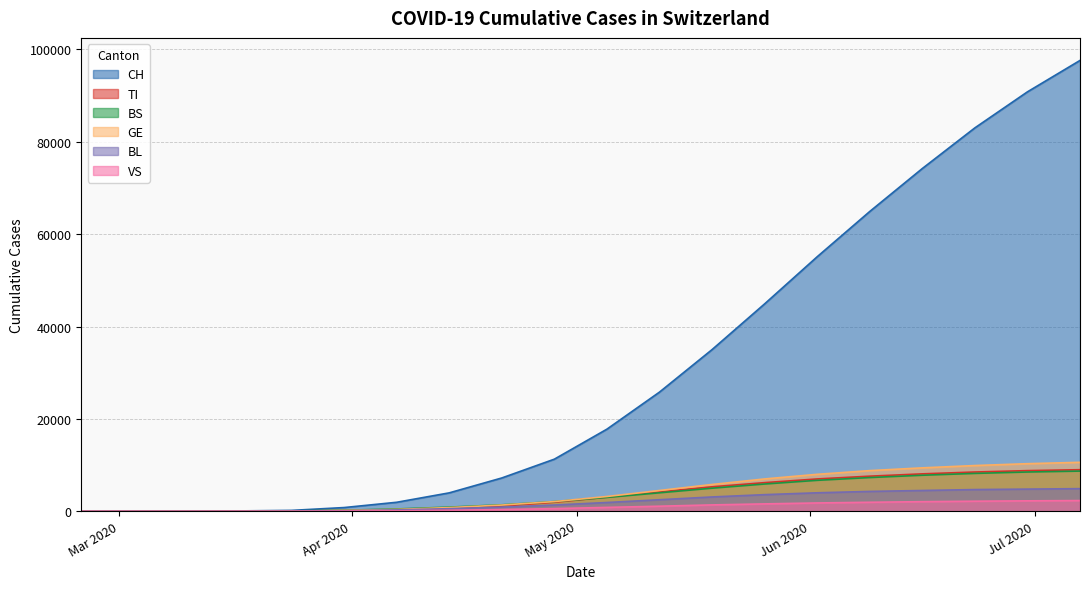

Which series has the largest total across all categories?

CH